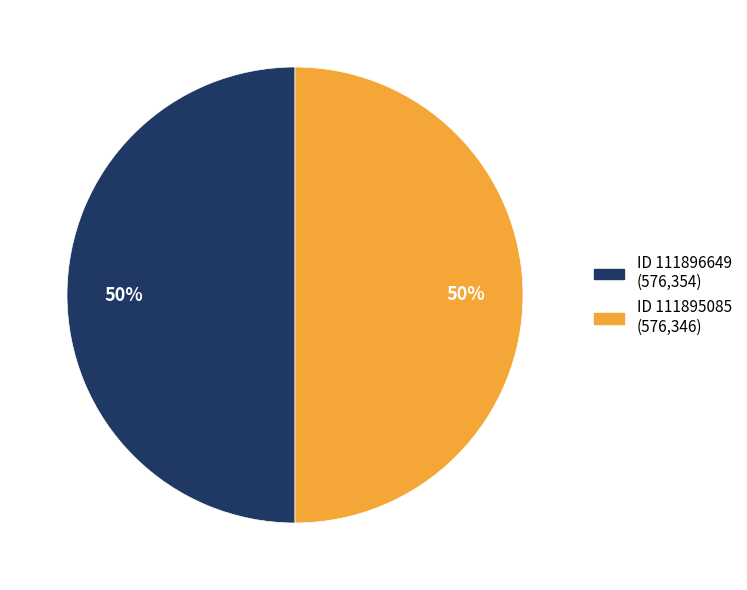

To the nearest percent, what portion does ID 111896649 (576,354) represent?

50%